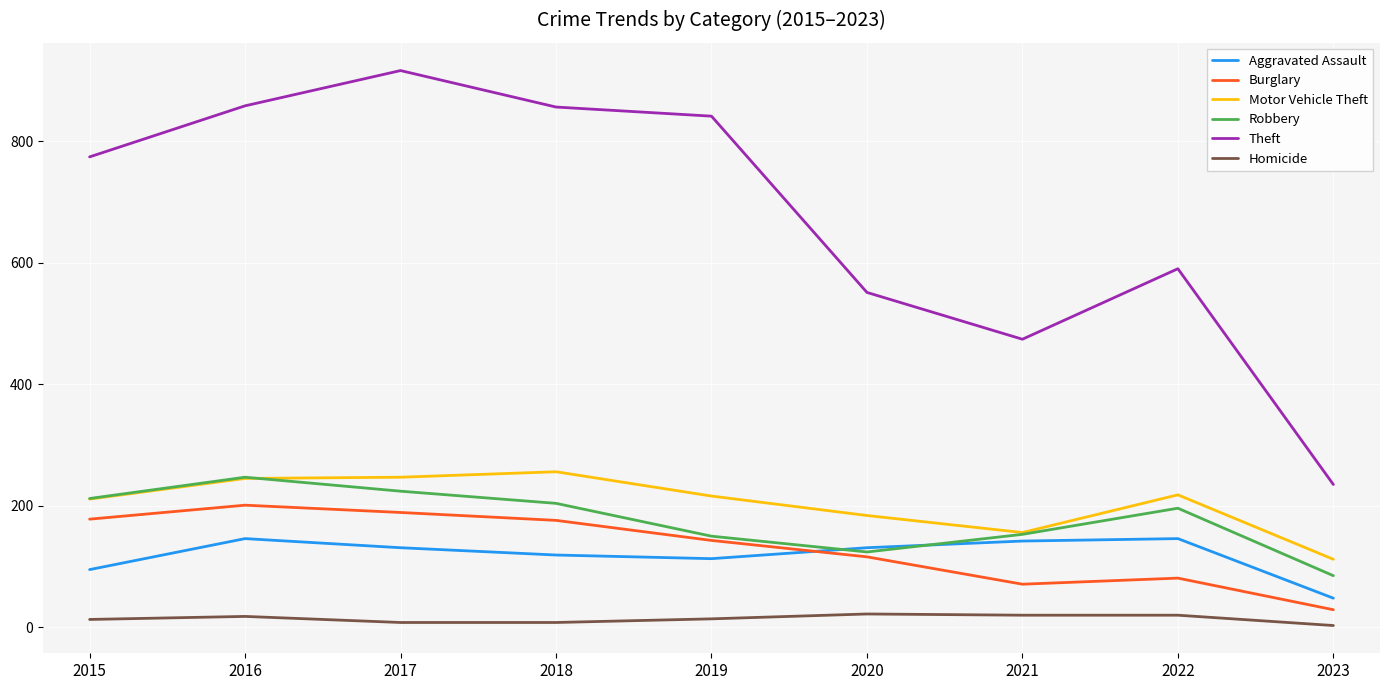

Is it true that Burglary equals 49 at 2015?

False